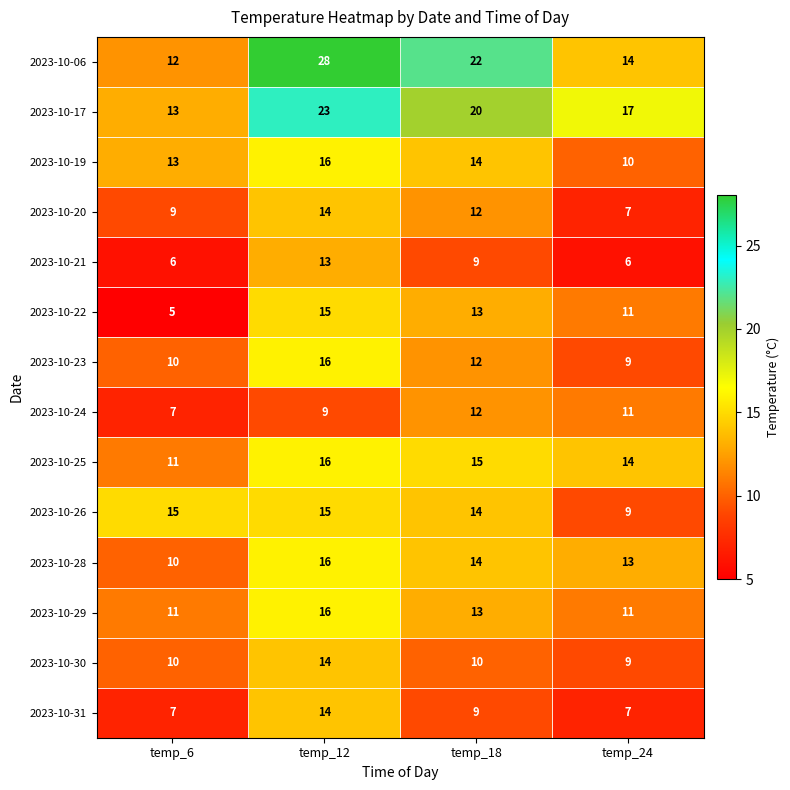

What is the total value across all series at temp_24?

148